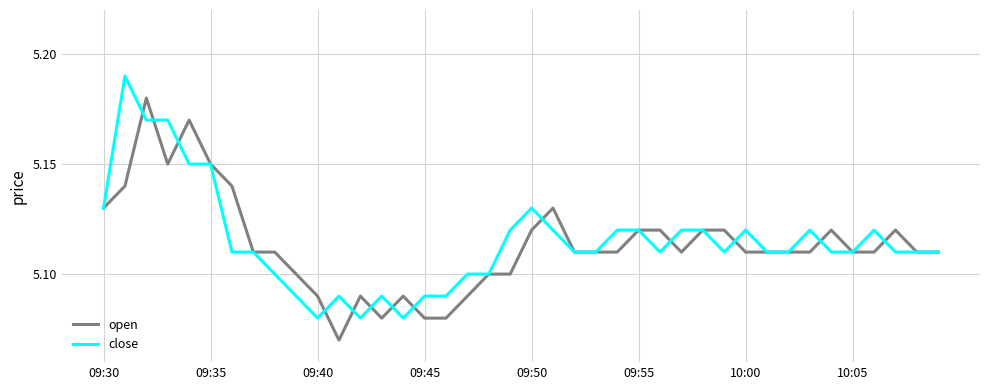

List the series in order of their peak value, highest first.

close, open